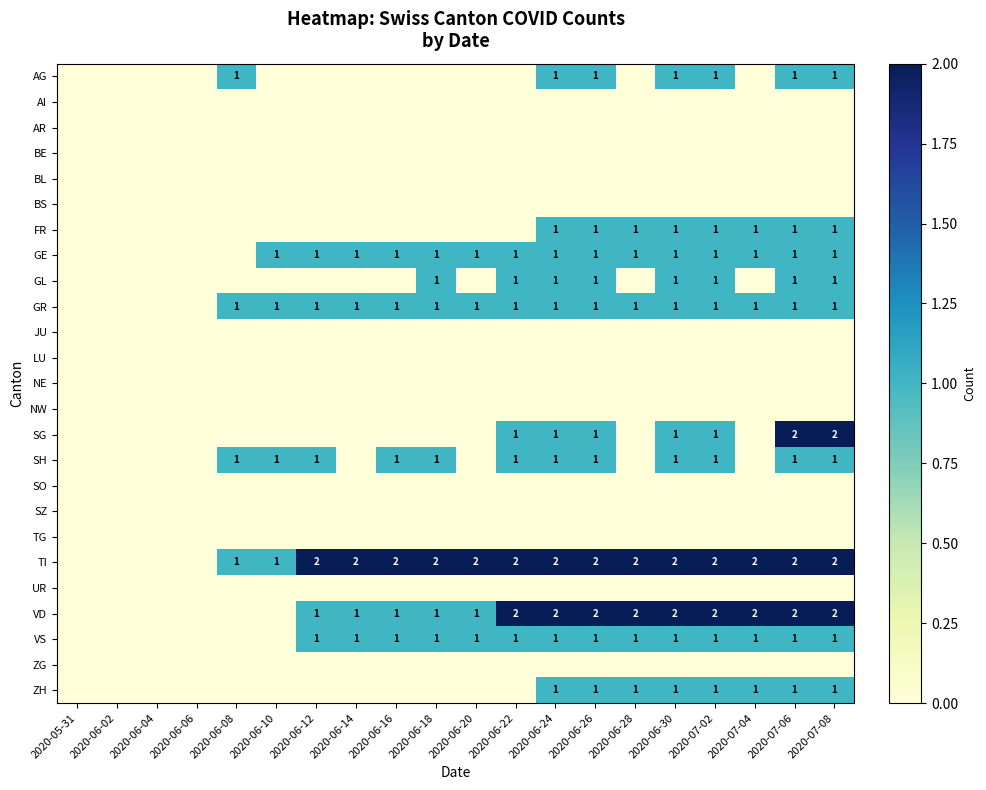

True or false: SG has a value of 1 at 2020-06-26.

True